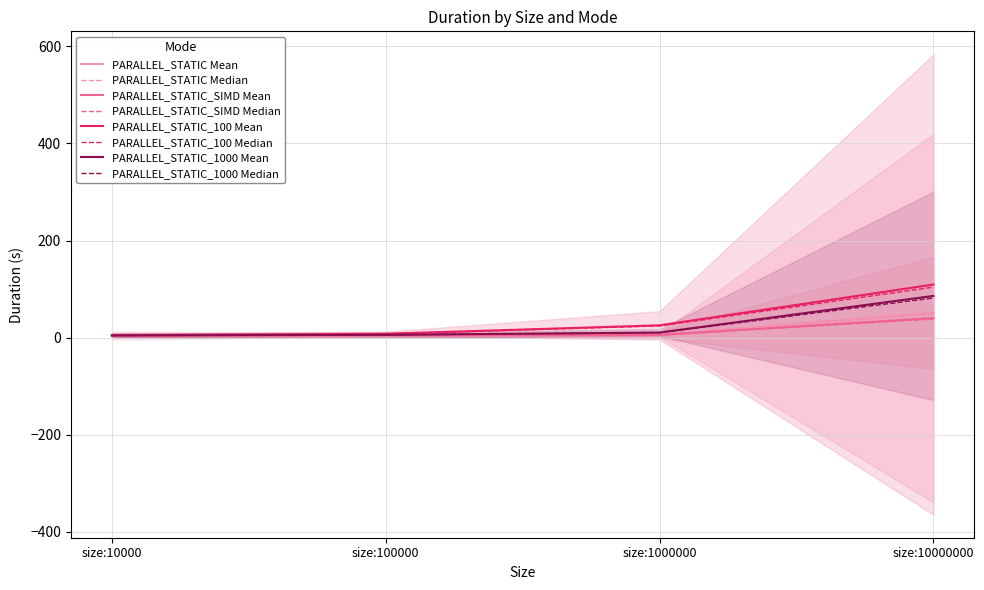

At which category is the sum across all series the highest?

size:10000000